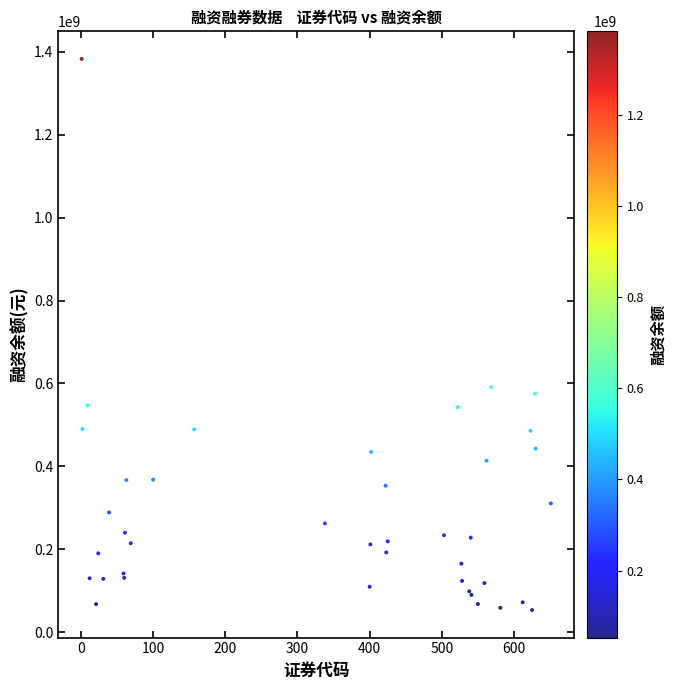

What Y value in the scatter plot is closest to 718162485?

591042993